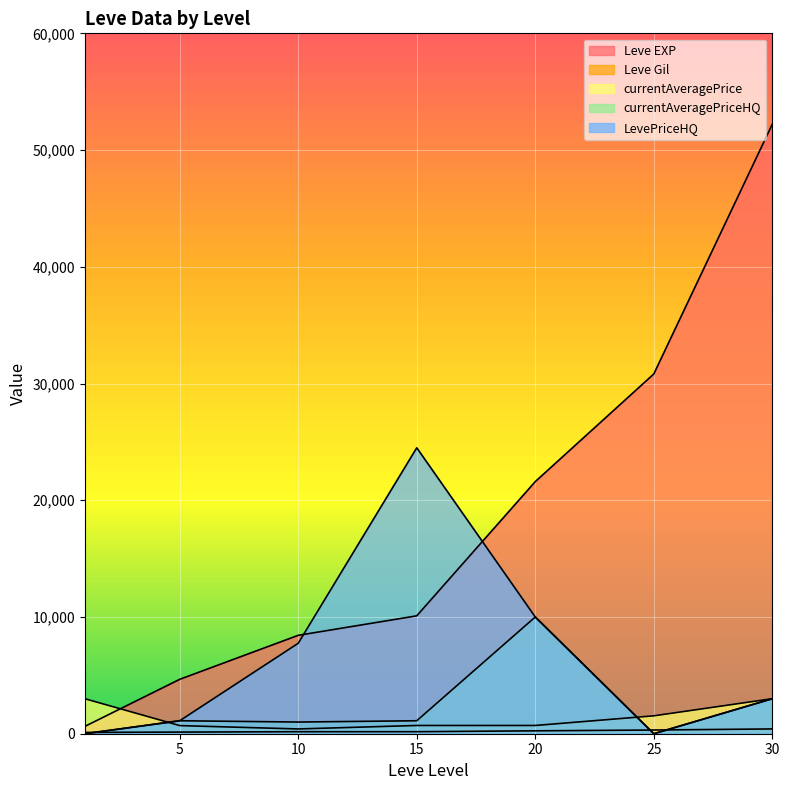

True or false: LevePriceHQ and Leve EXP cross at least once.

True